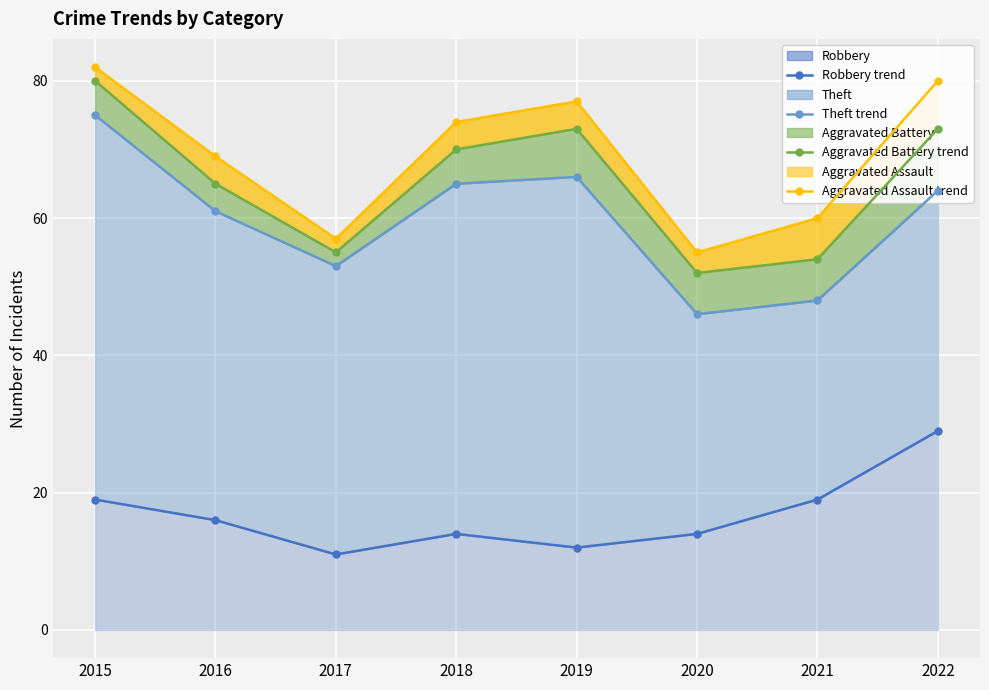

What is the difference between the highest and lowest values at 2019?

65